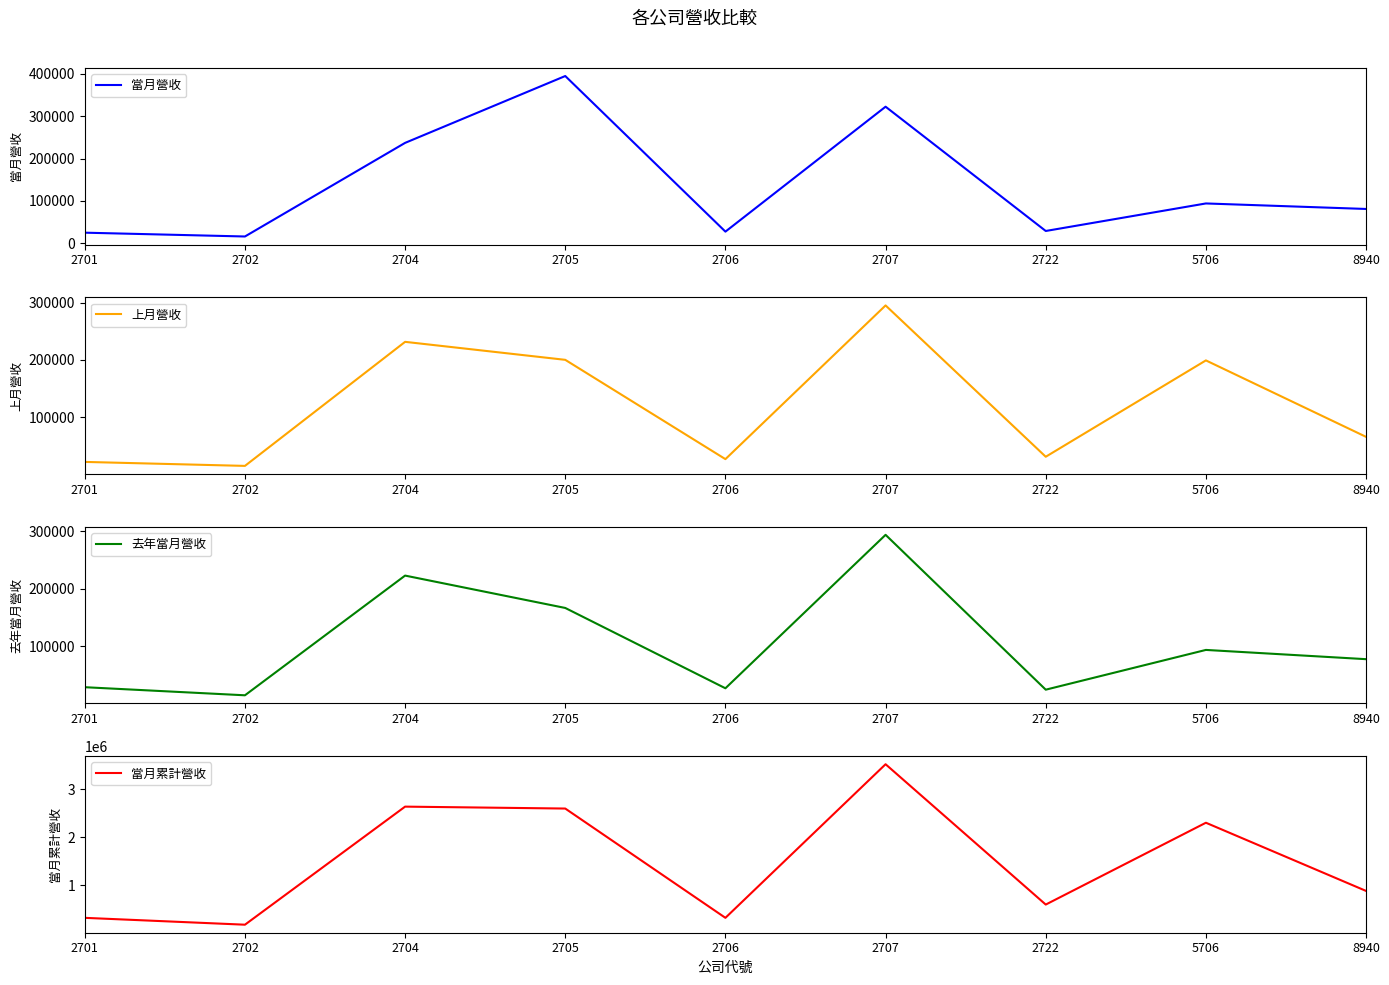

What is the difference between the highest and lowest values at 2707?

3224563